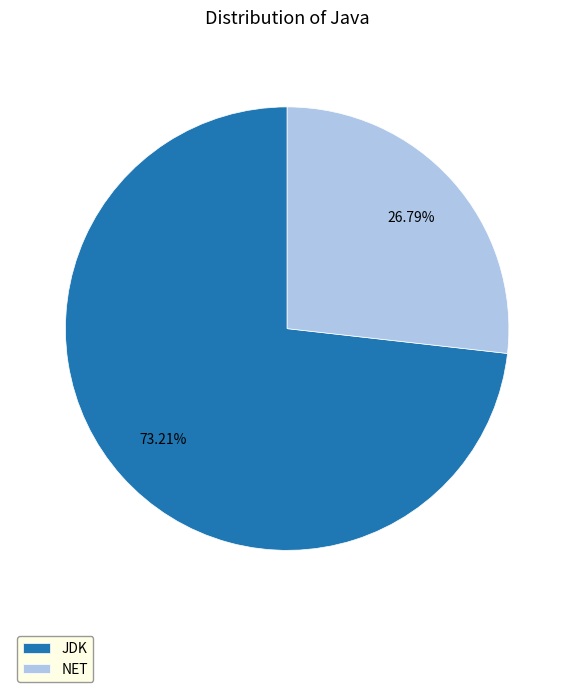

Approximately how many times larger is the value at NET compared to JDK?

0.4